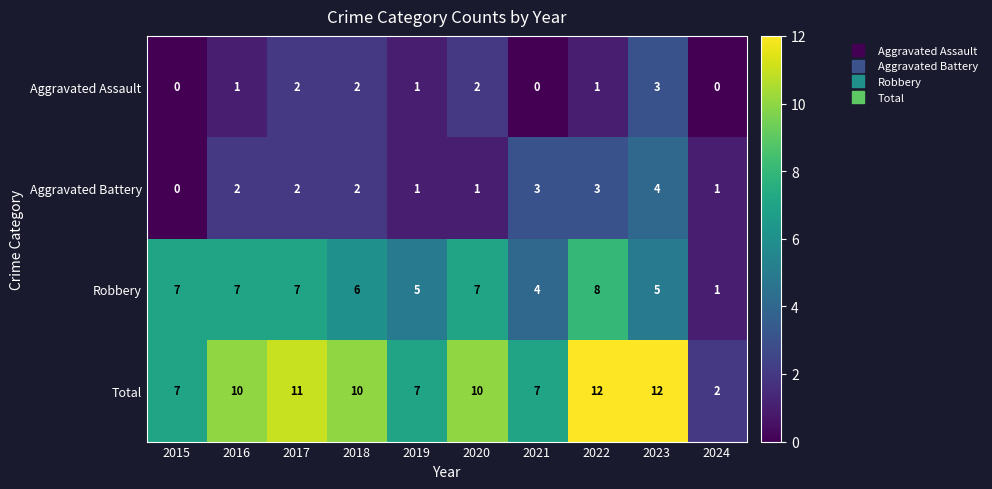

What is the sum of all Aggravated Assault values?

12